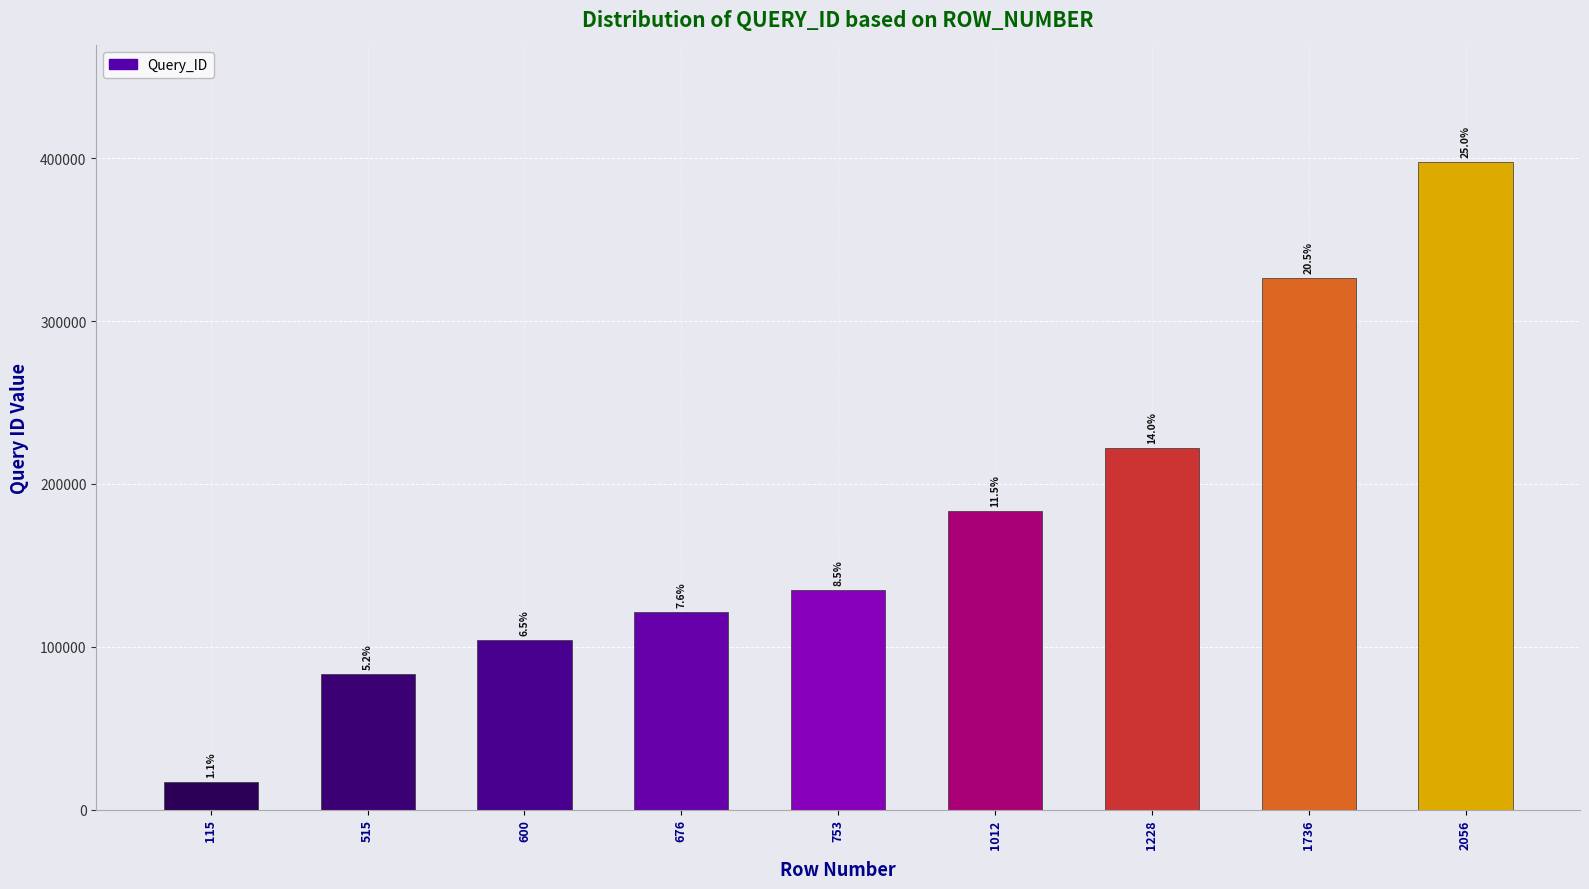

Is it true that the value at 1012 is 183298?

True